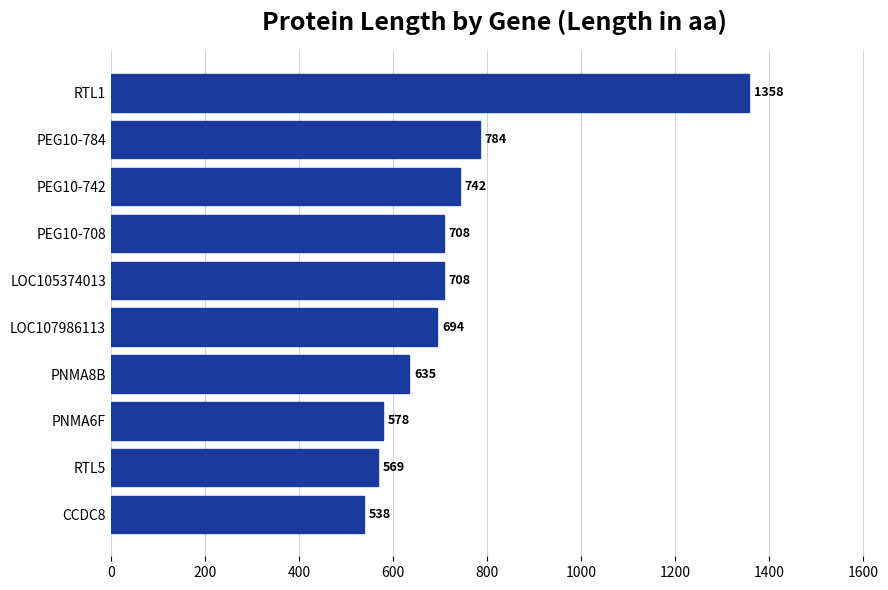

Reading top to bottom, list all the values displayed in this chart.

RTL1=1358	PEG10-784=784	PEG10-742=742	PEG10-708=708	LOC105374013=708	LOC107986113=694	PNMA8B=635	PNMA6F=578	RTL5=569	CCDC8=538